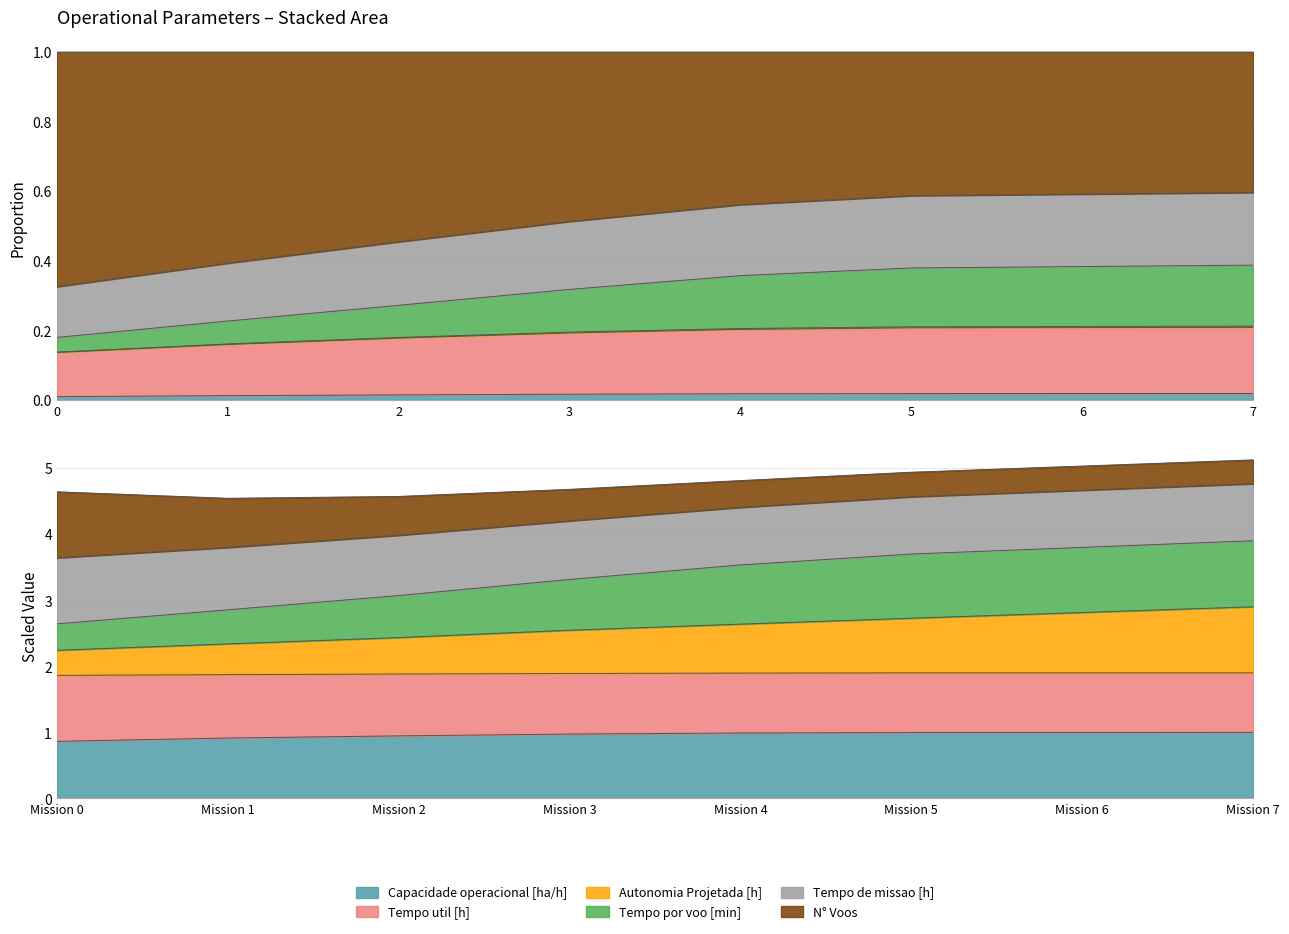

Between Mission 1 and Mission 6, which is larger?

Mission 6